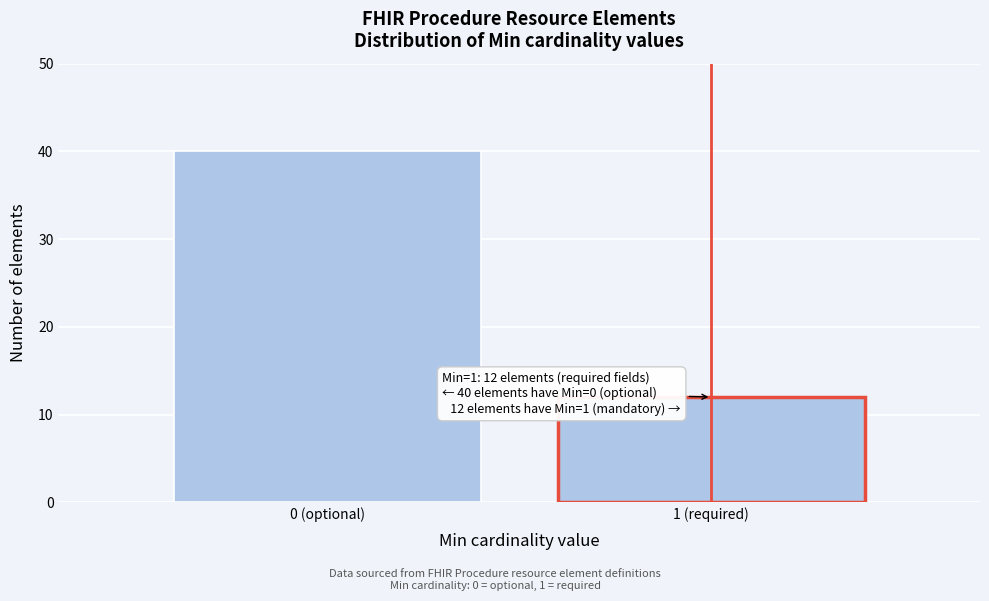

Reading right to left, extract all data points from this chart.

1 (required)=12	0 (optional)=40